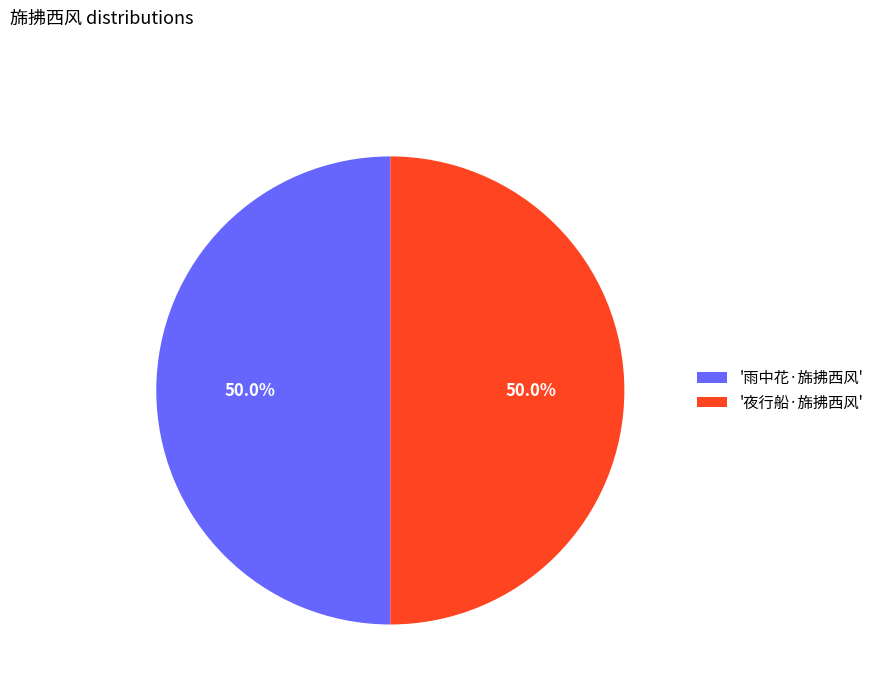

What is the total percentage of '雨中花·旆拂西风' and '夜行船·旆拂西风'?

100.0%